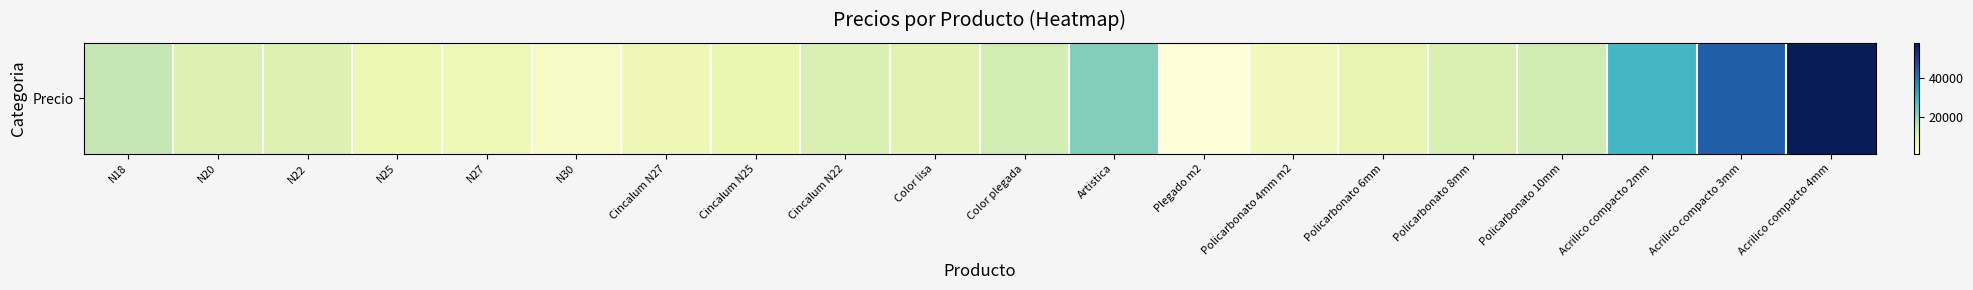

What is the change in value from Policarbonato 8mm to Policarbonato 10mm?

+1480